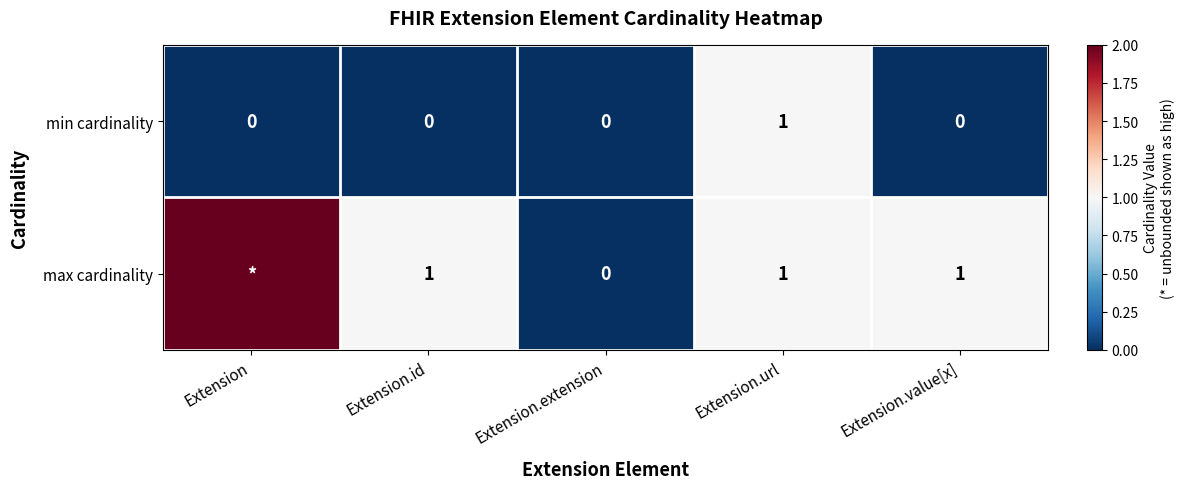

Count the min cardinality values in the range 0 to 1.

5